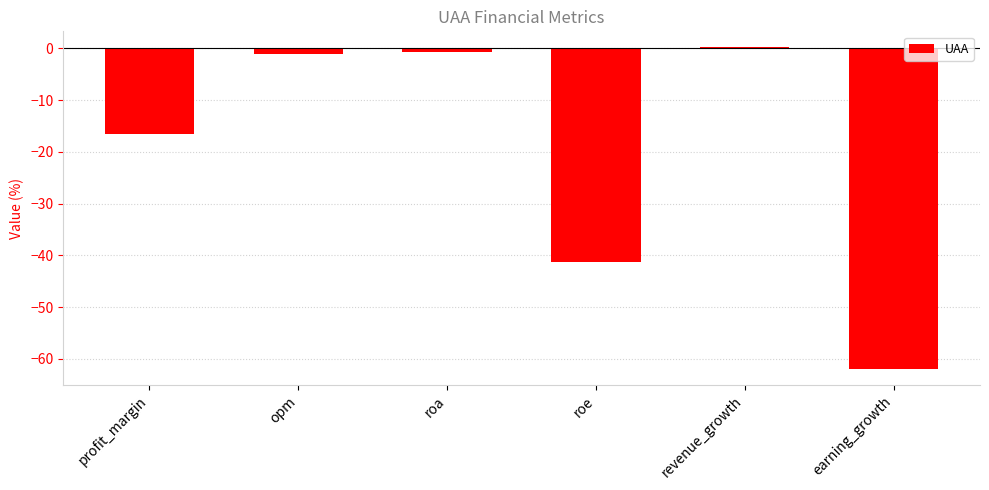

Between earning_growth and profit_margin, which is larger?

profit_margin